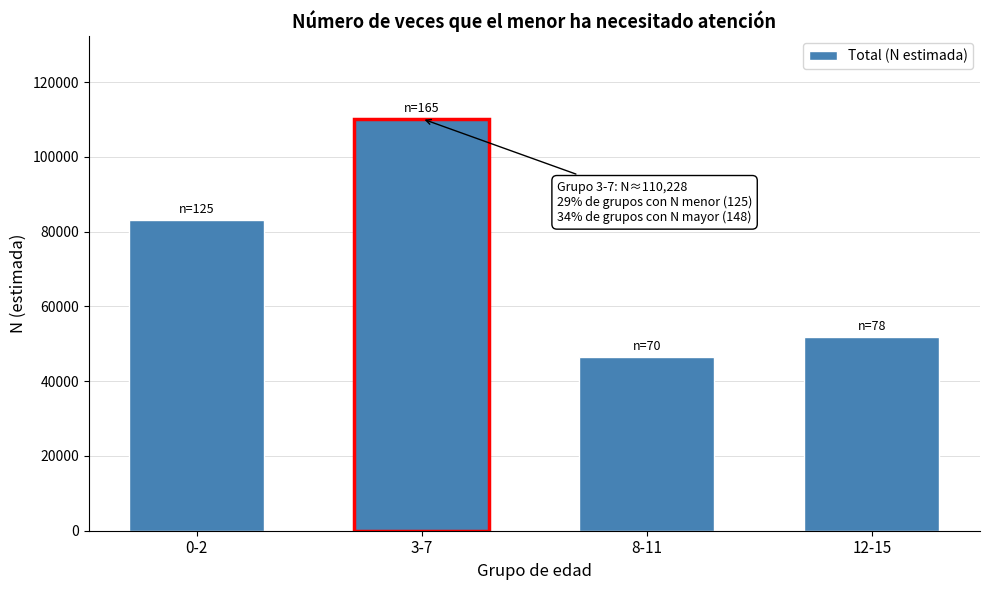

Reading left to right, what are all the values shown in this chart?

83119	110228	46538	51830